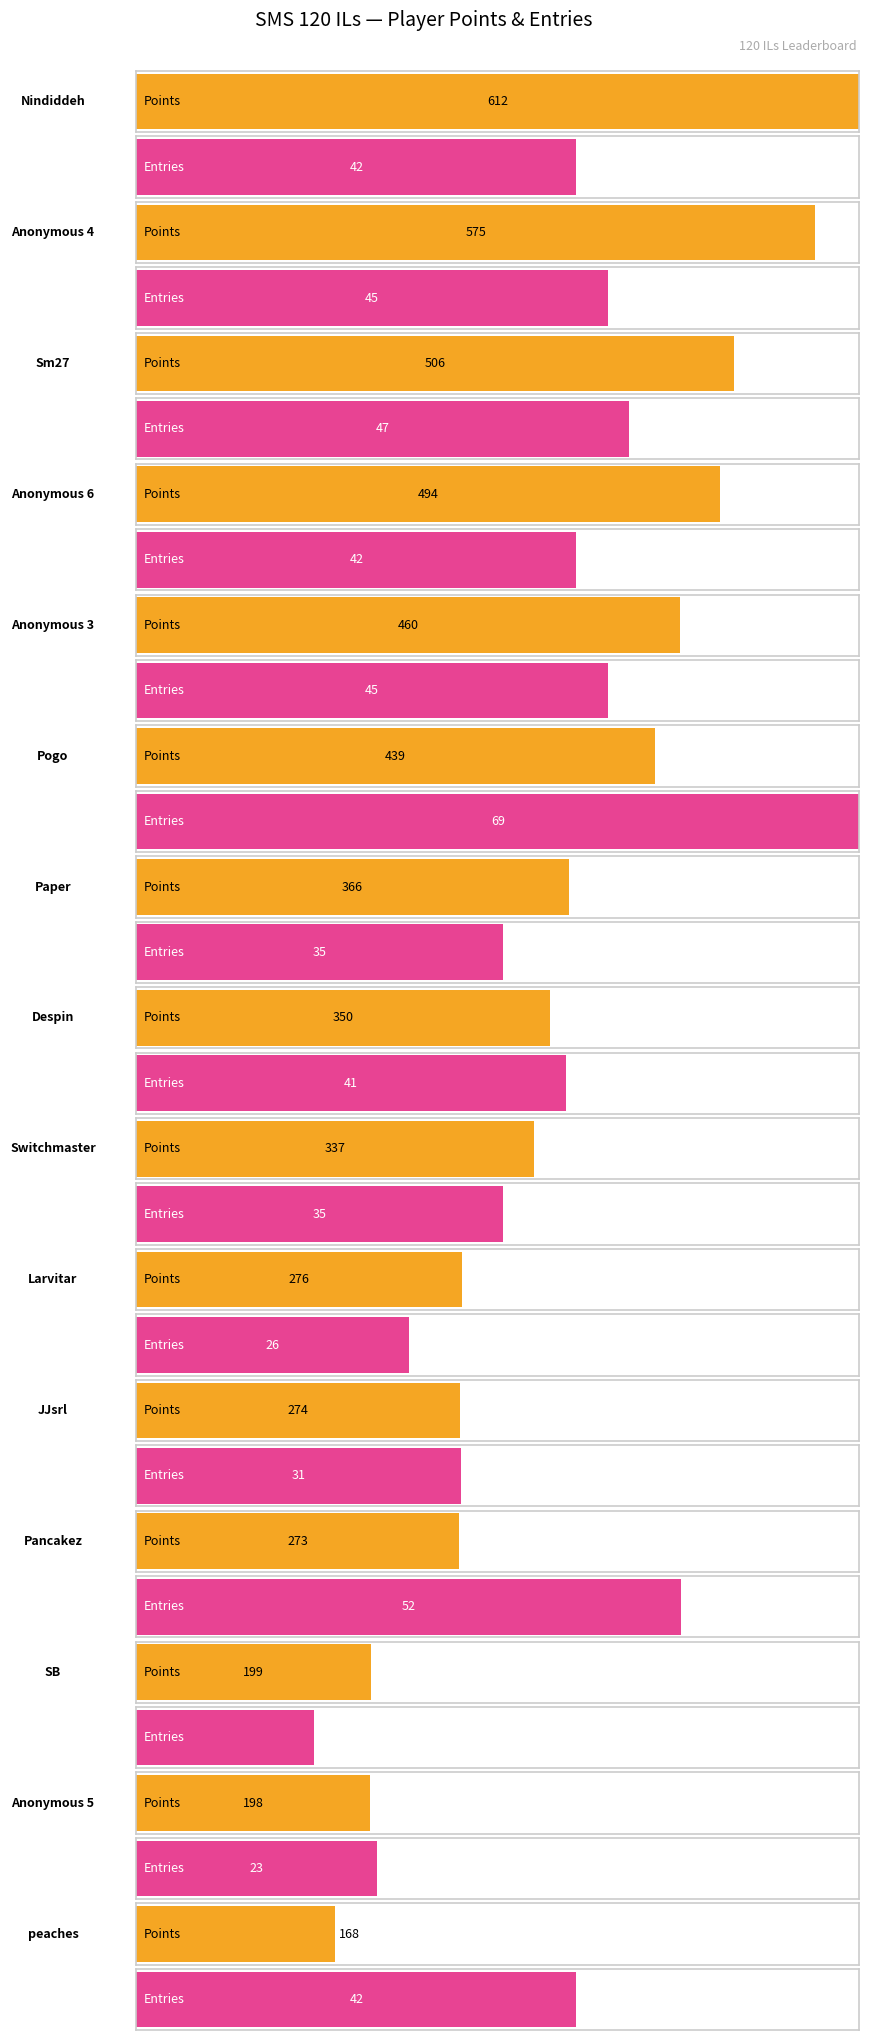

True or false: Points has a value of 274 at JJsrl.

True